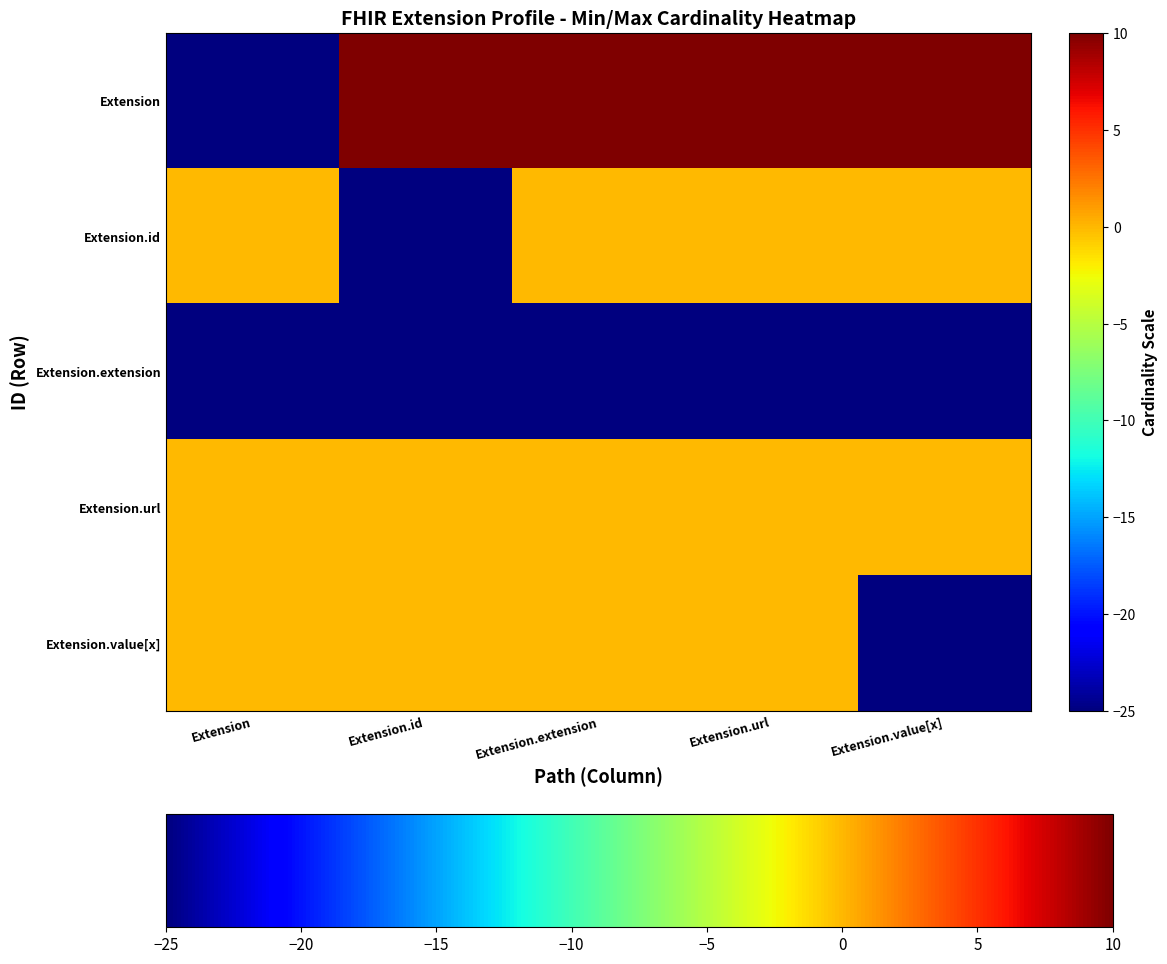

Which series has the largest range (max minus min)?

Extension